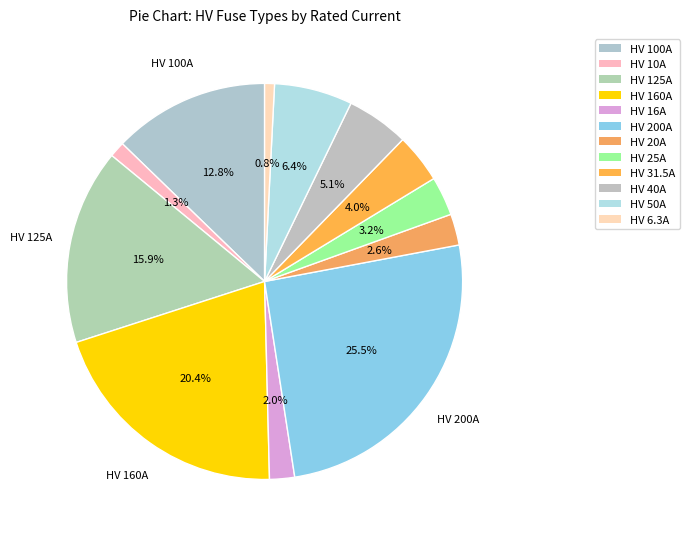

How many slices are in this pie chart?

12